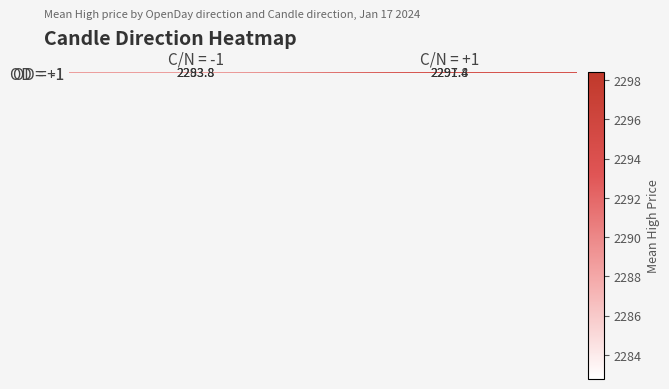

List the series in order of their peak value, highest first.

OD = +1, OD = -1